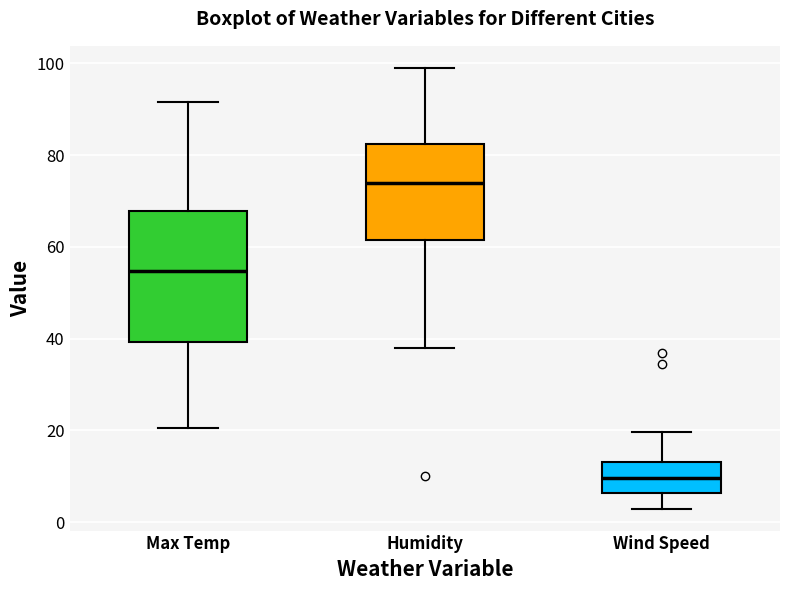

Where does the lower whisker of the box for Max Temp end on the y-axis? The values are not printed on the chart, so give them approximately, as read against the axis.

20